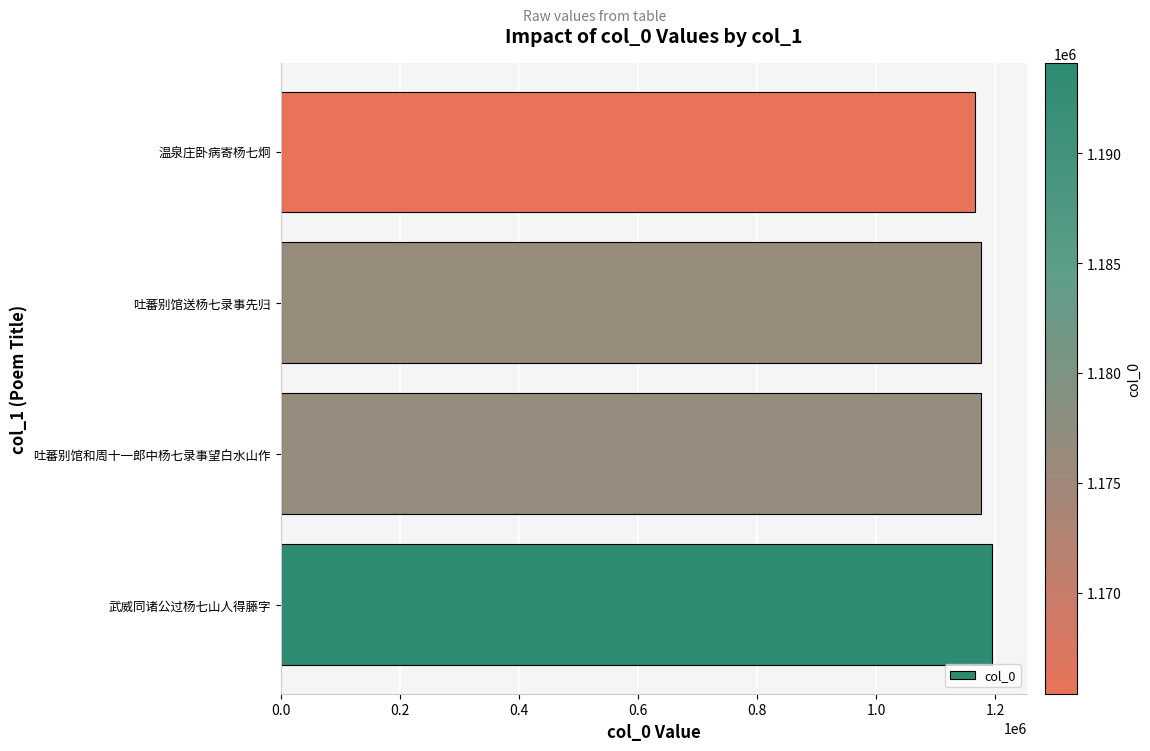

How many categories are shown in the chart?

4